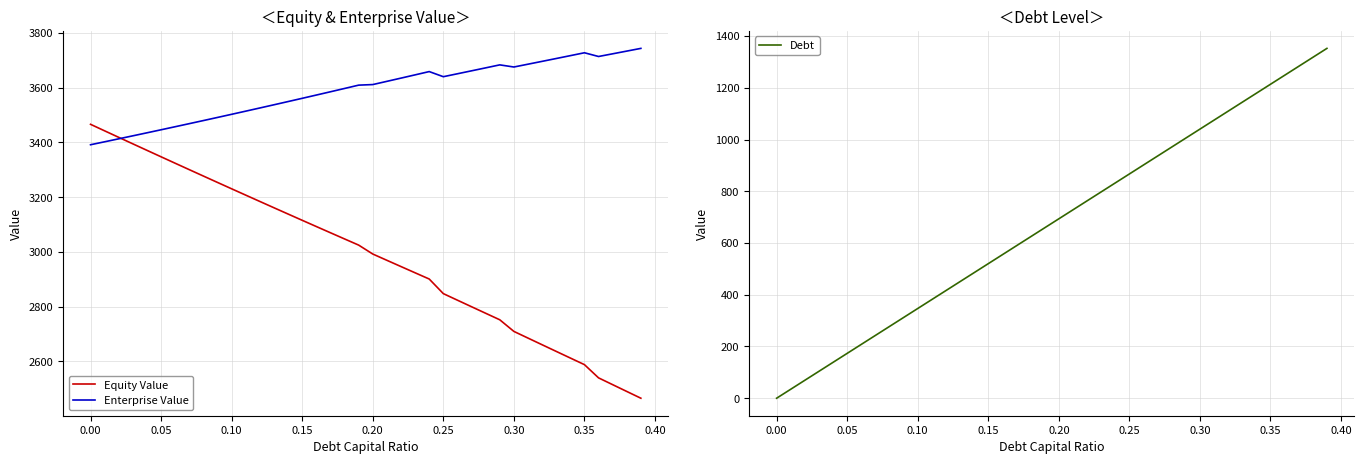

Does the chart display data point markers on the line(s)?

No